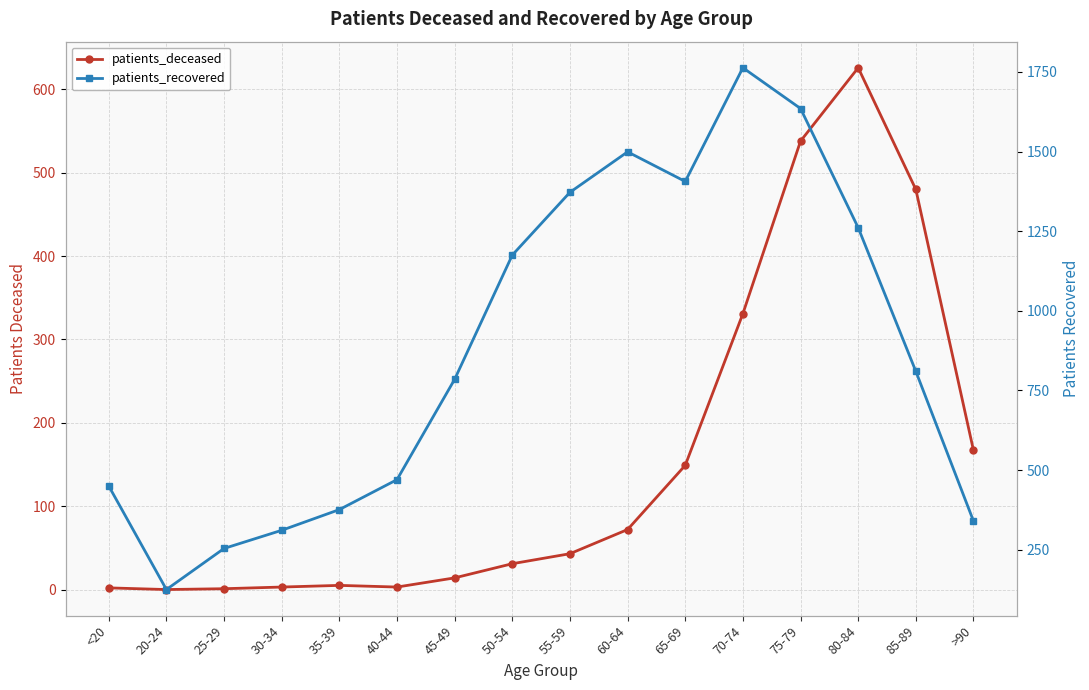

At which category does patients_recovered reach its first local peak?

60-64